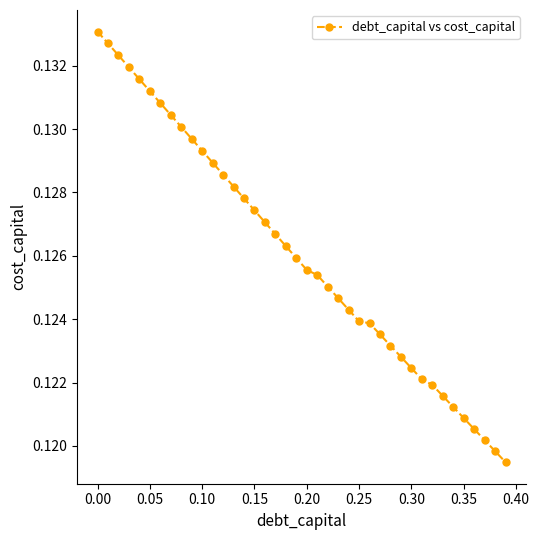

How many values are between 0 and 1?

40